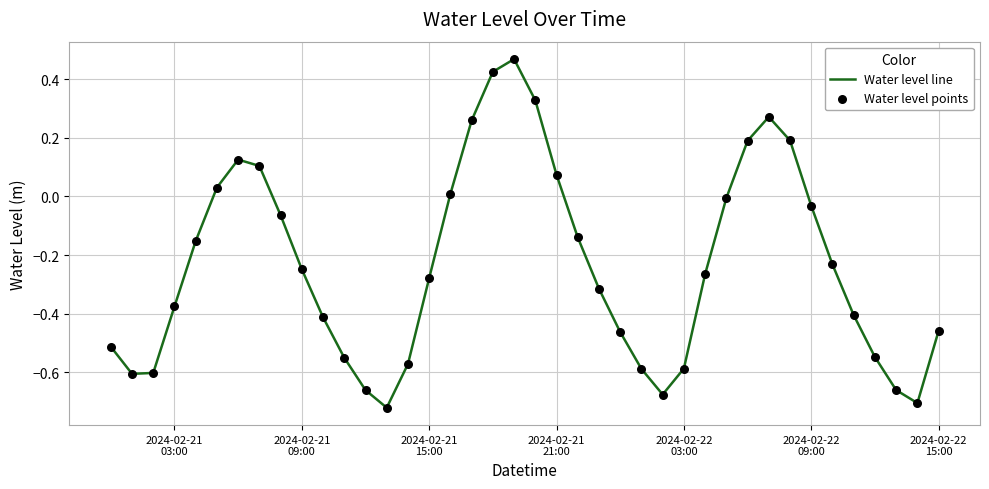

What is the difference between the maximum and minimum values?

1.2